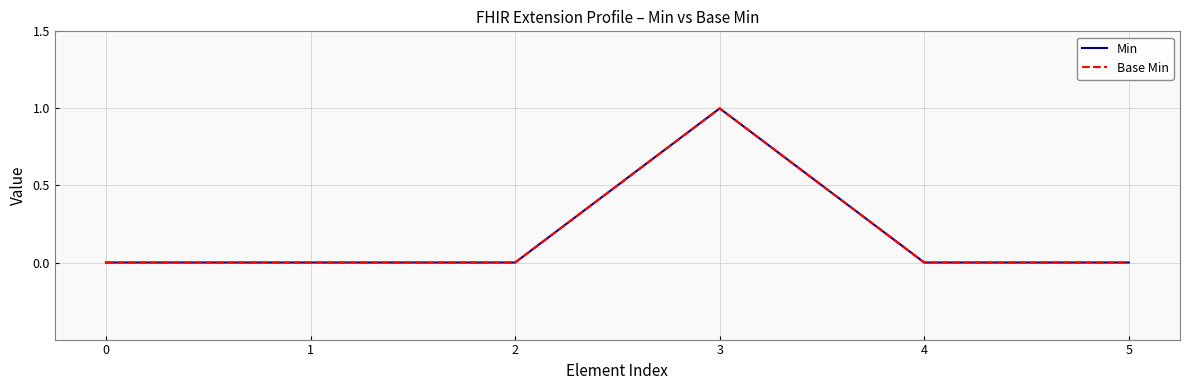

True or false: Base Min and Min intersect in this chart.

False